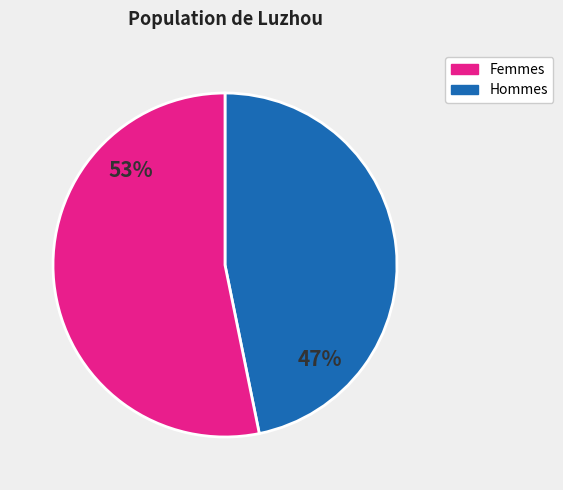

Is there any slice that represents more than half of the pie?

Yes